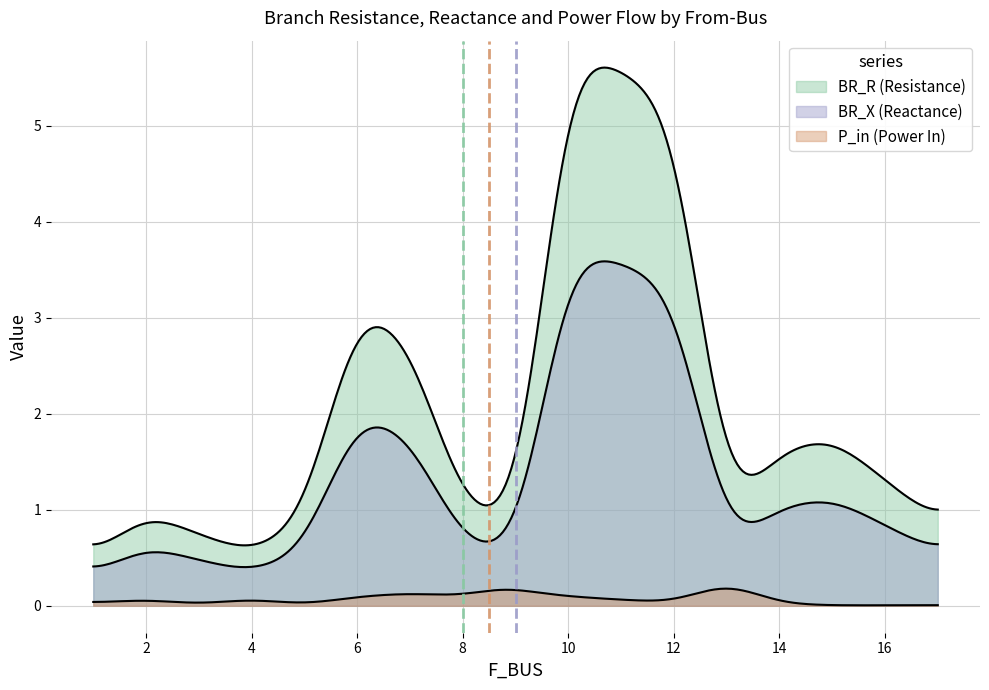

Reading left to right, what are all the values shown in this chart?

BR_R: 1.3	0.5	1.0	0.7	0.5	0.9	0.8	0.5	0.9	0.9	2.8	3.2	1.0	5.9	5.3	1.6	1.8
BR_X: 0.9	0.3	0.6	0.5	0.3	0.5	0.5	0.3	0.5	0.6	1.8	2.1	0.6	3.8	3.4	1.0	1.1
P_in: 0.1	0.0	0.1	0.0	0.1	0.0	0.2	0.2	0.0	0.3	0.1	0.1	0.1	0.1	0.0	0.0	0.0